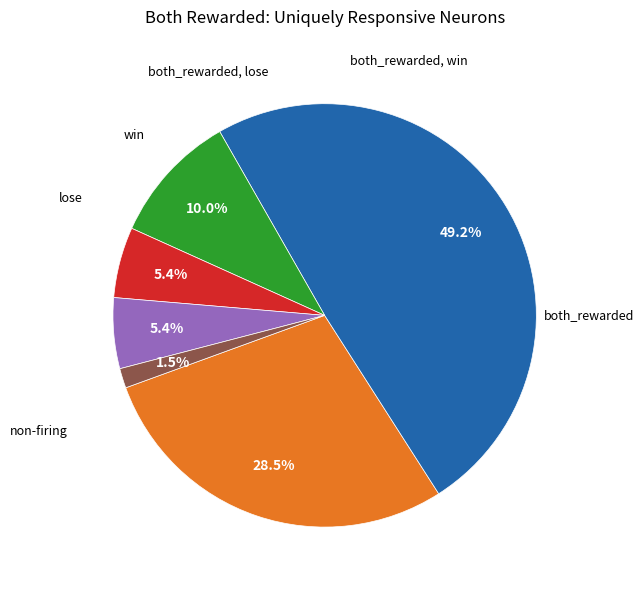

To the nearest percent, what is the average slice percentage?

17%